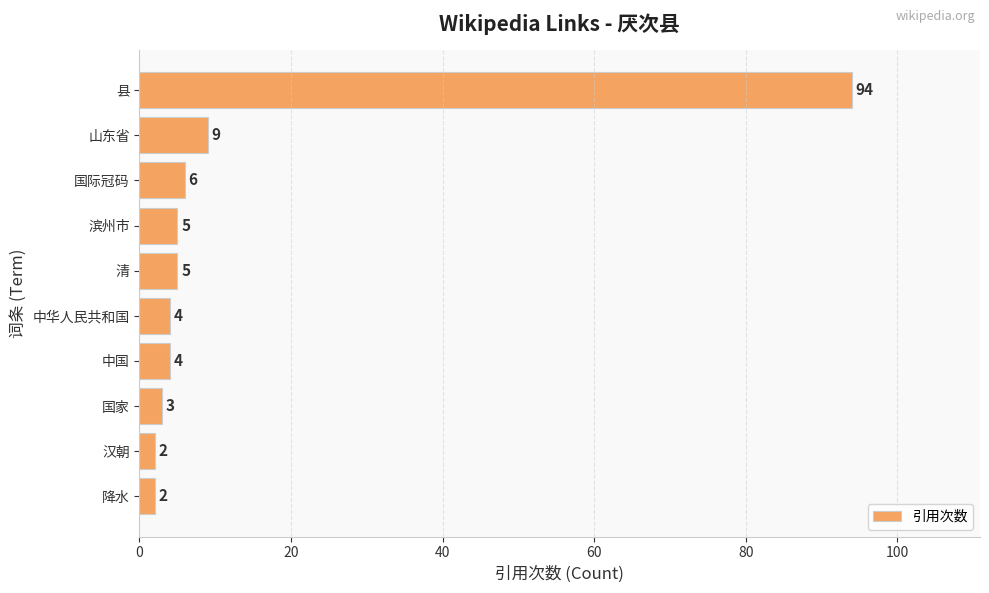

True or false: the data shows 149 at 县.

False